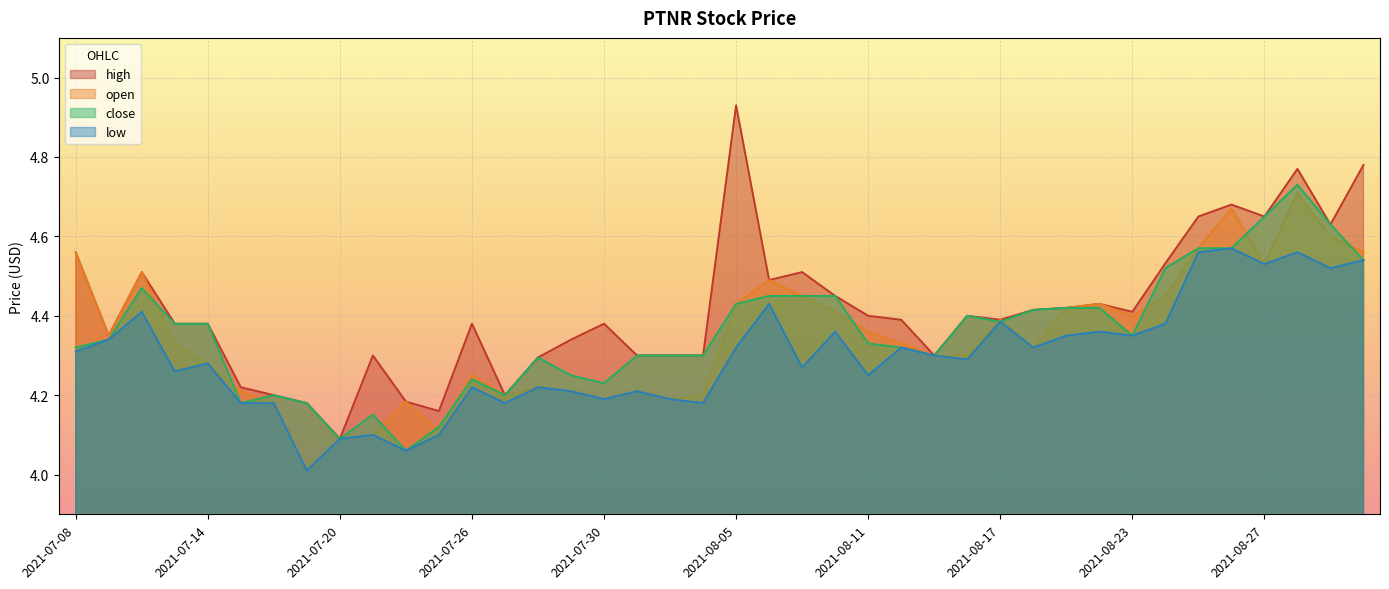

Is it true that open equals 1.8 at 2021-08-17?

False